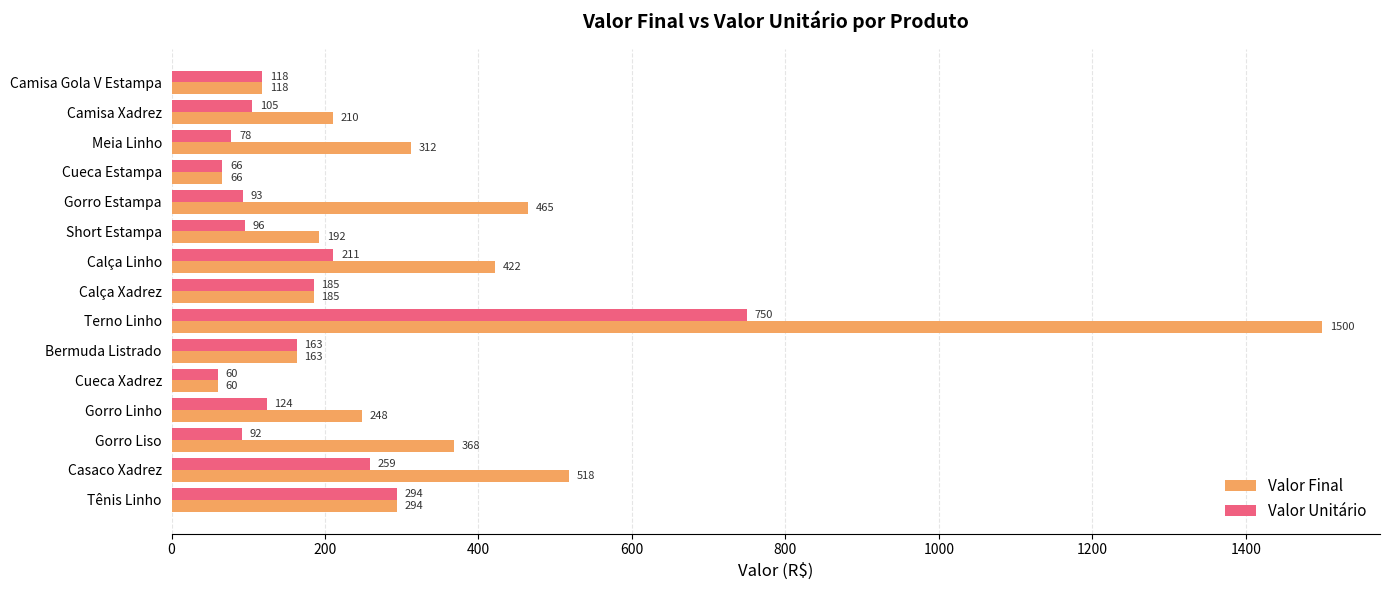

What is the average value of the Valor Final series?

341